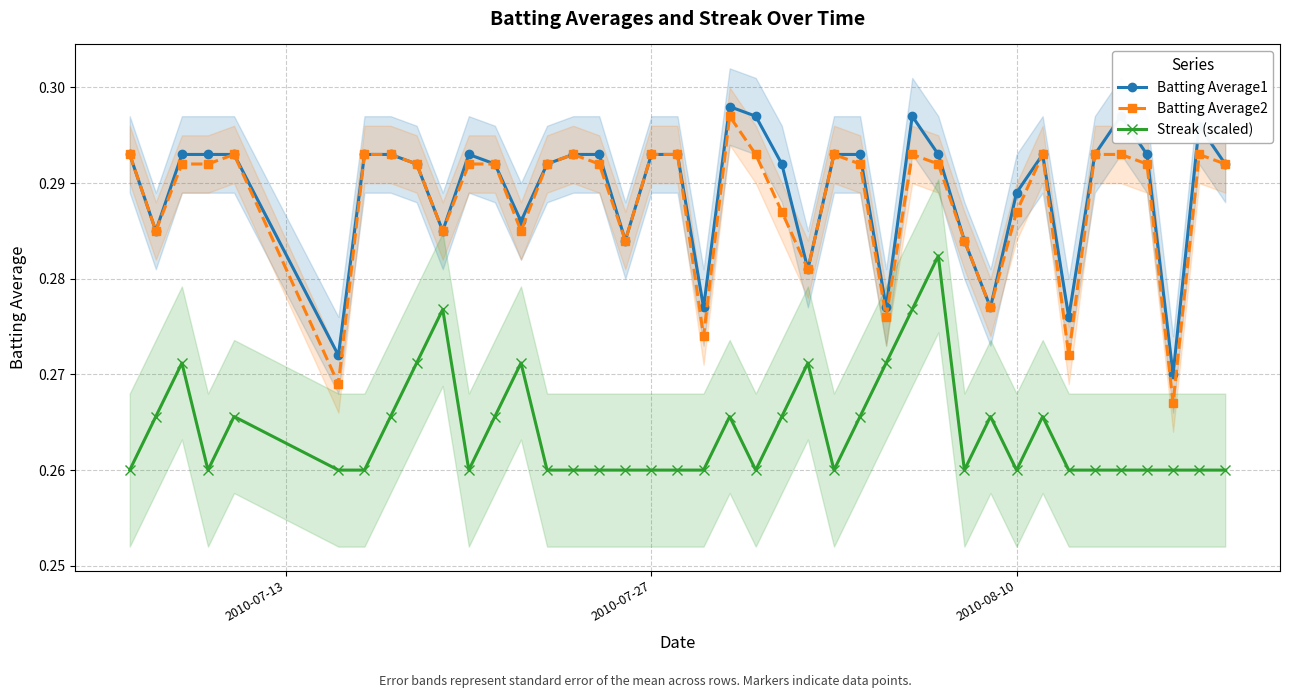

How many lines are shown in the chart?

3